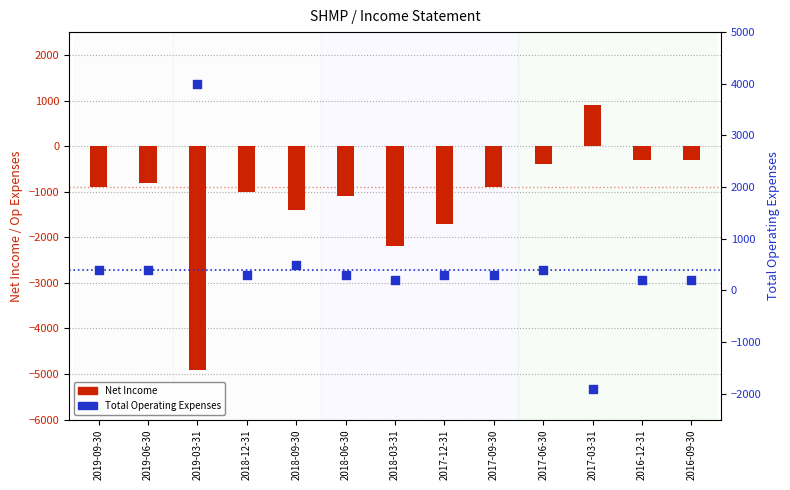

At which category is the sum across all series the highest?

2017-06-30